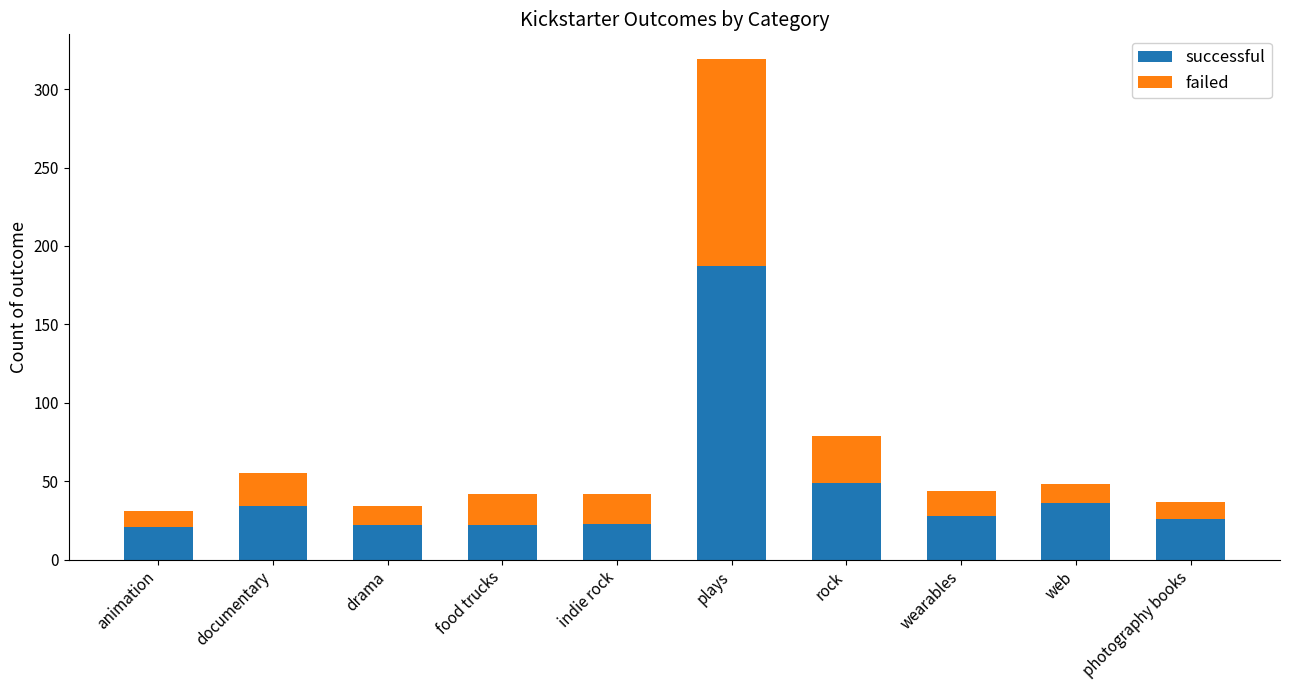

What is the difference between the maximum and minimum values in the successful series?

166